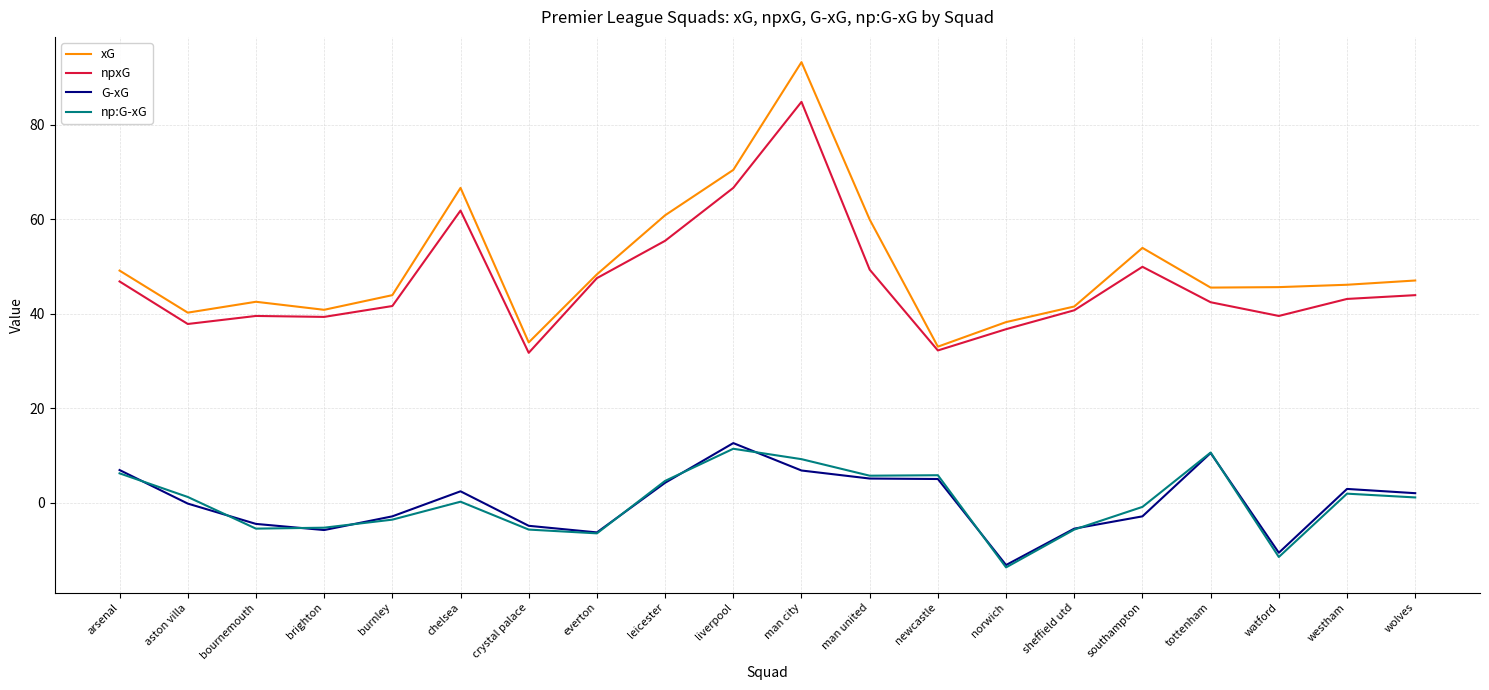

Which series has the largest range (max minus min)?

xG